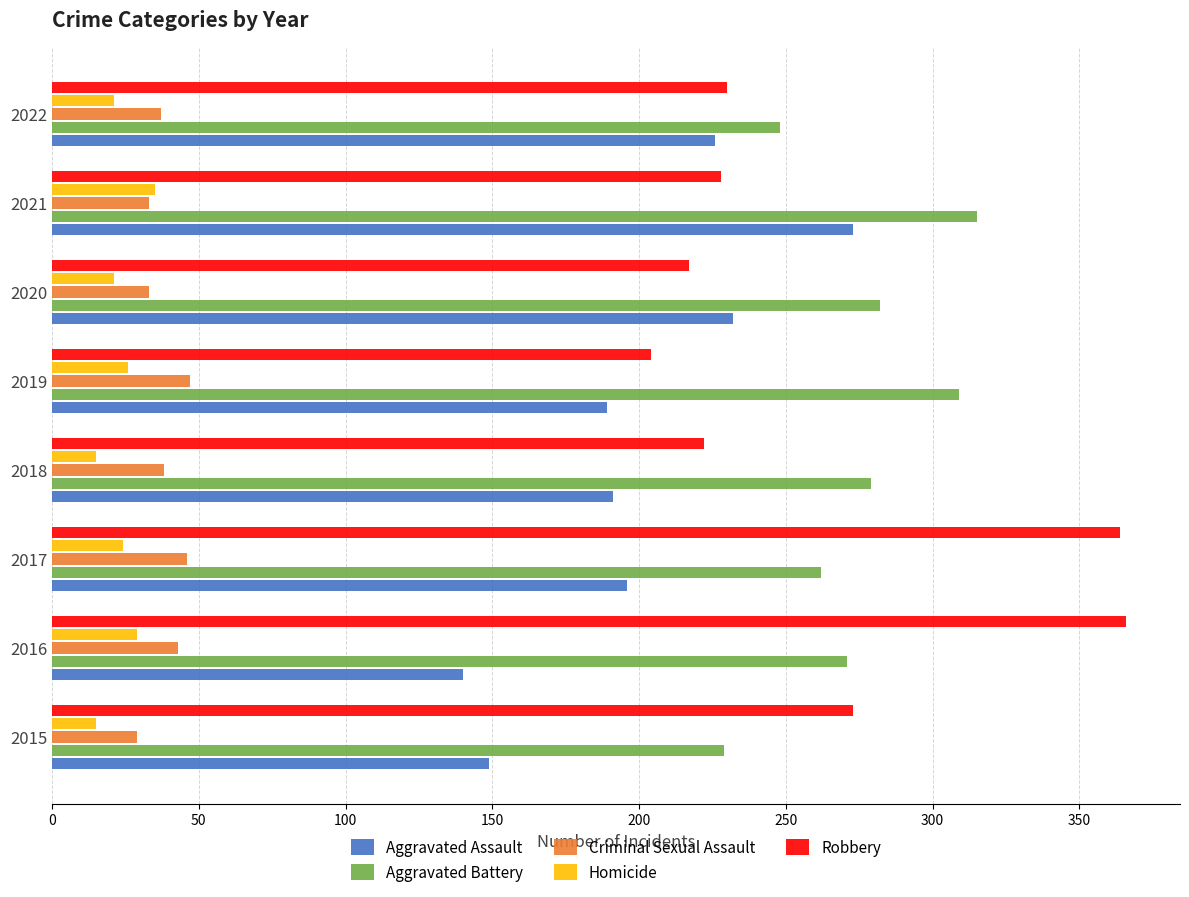

What is the difference between the highest and lowest values at 2016?

337